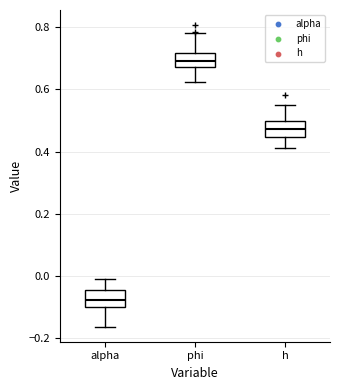

Which box has the lowest median line?

alpha